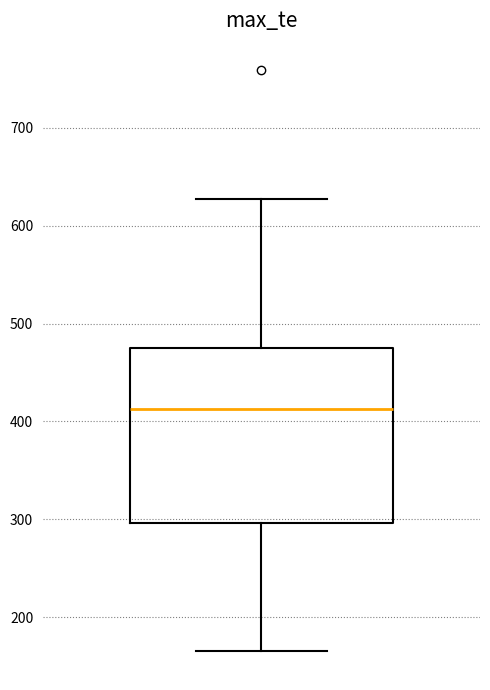

Where is the lower edge of the box on the y-axis? The values are not printed on the chart, so give them approximately, as read against the axis.

300